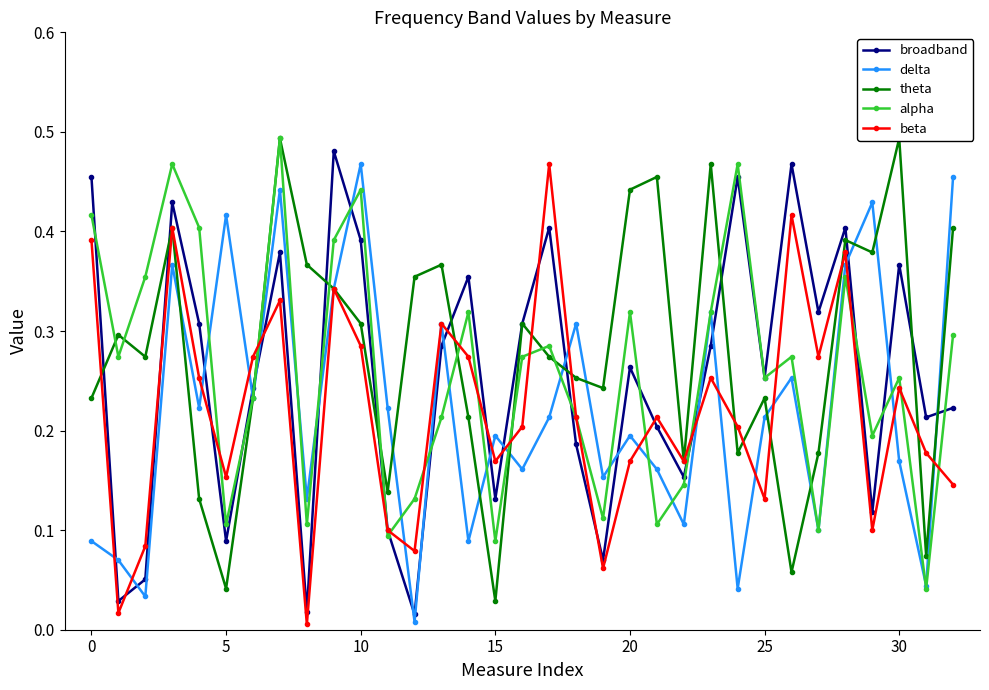

How many times do alpha and beta cross each other?

15